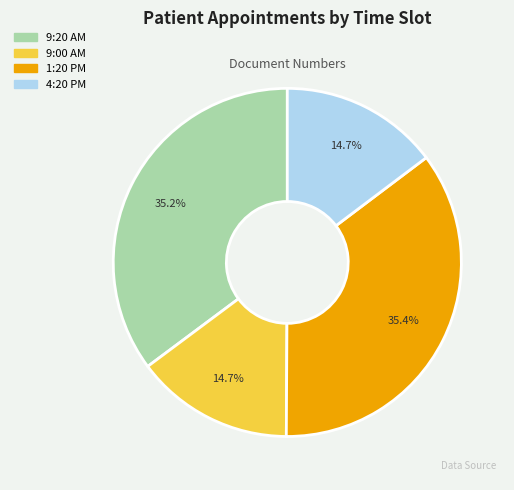

Does 9:00 AM represent more than half of the total?

No